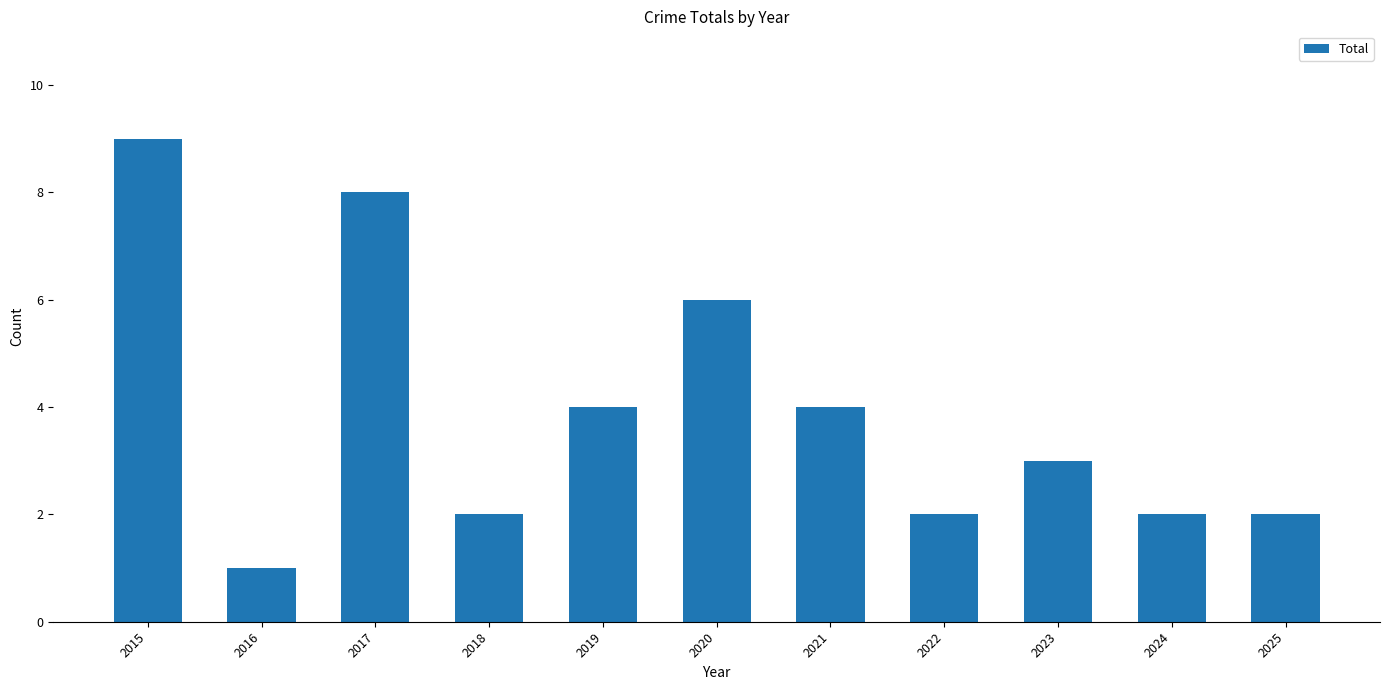

Count the number of categories in the chart.

11